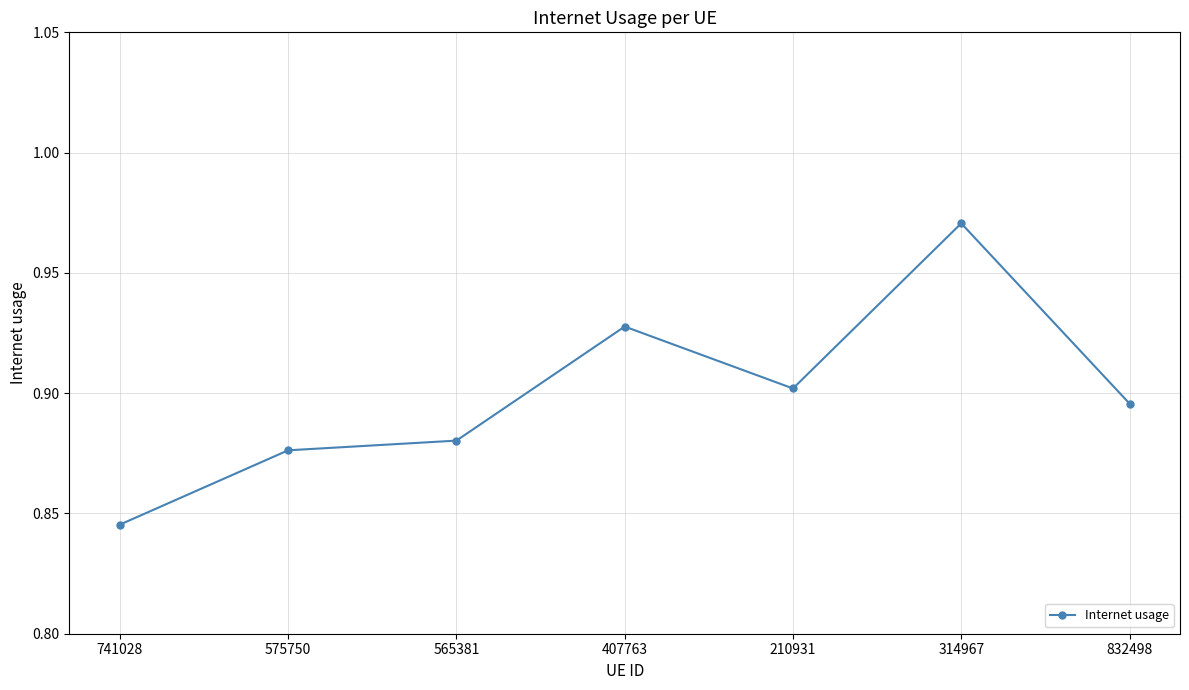

Does the chart have visible grid lines?

Yes